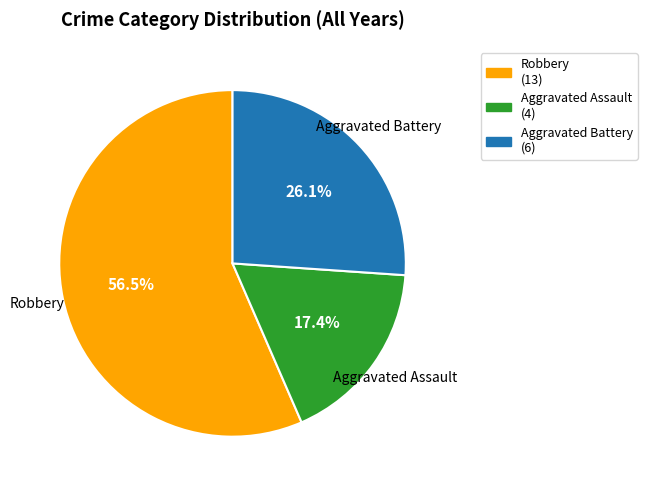

Which category accounts for the majority?

Robbery